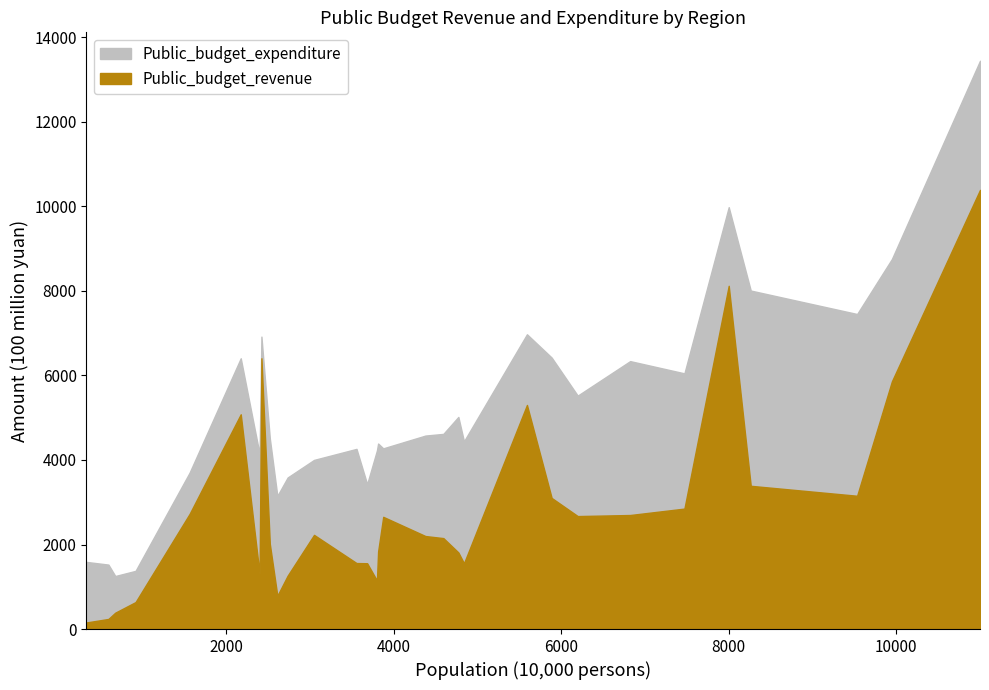

True or false: Public_budget_revenue and Public_budget_expenditure intersect in this chart.

False